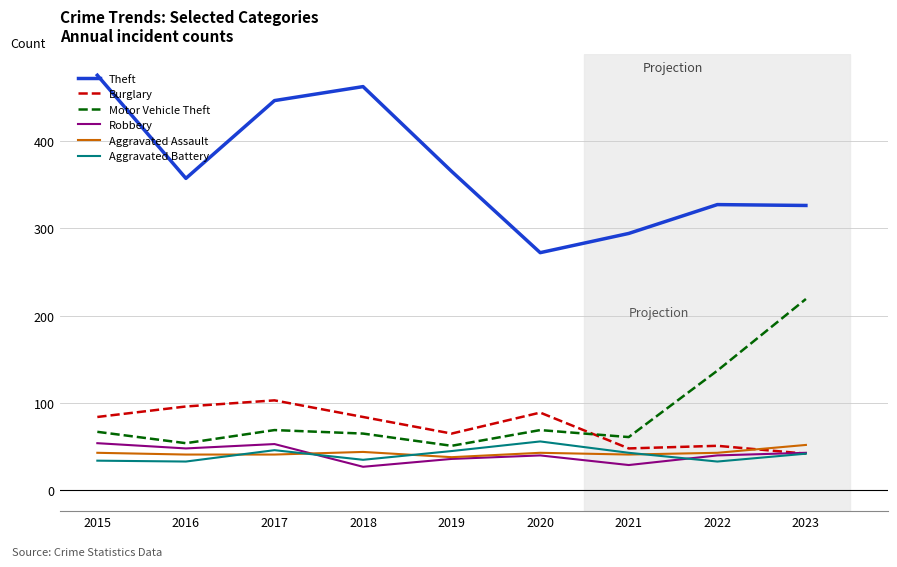

The value of Aggravated Assault at 2023 is 32. True or false?

False